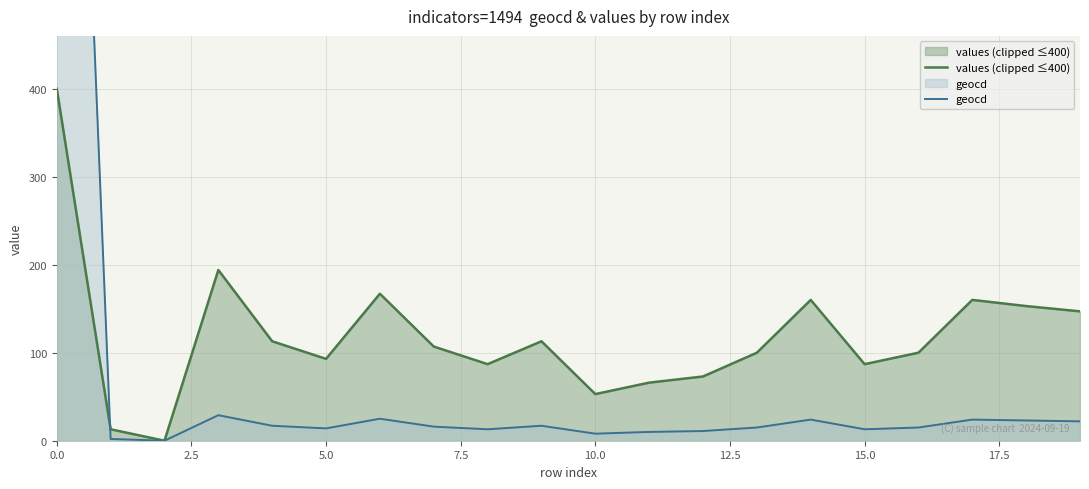

What value does the values (clipped ≤400) series have at 16, to the nearest 5?

100